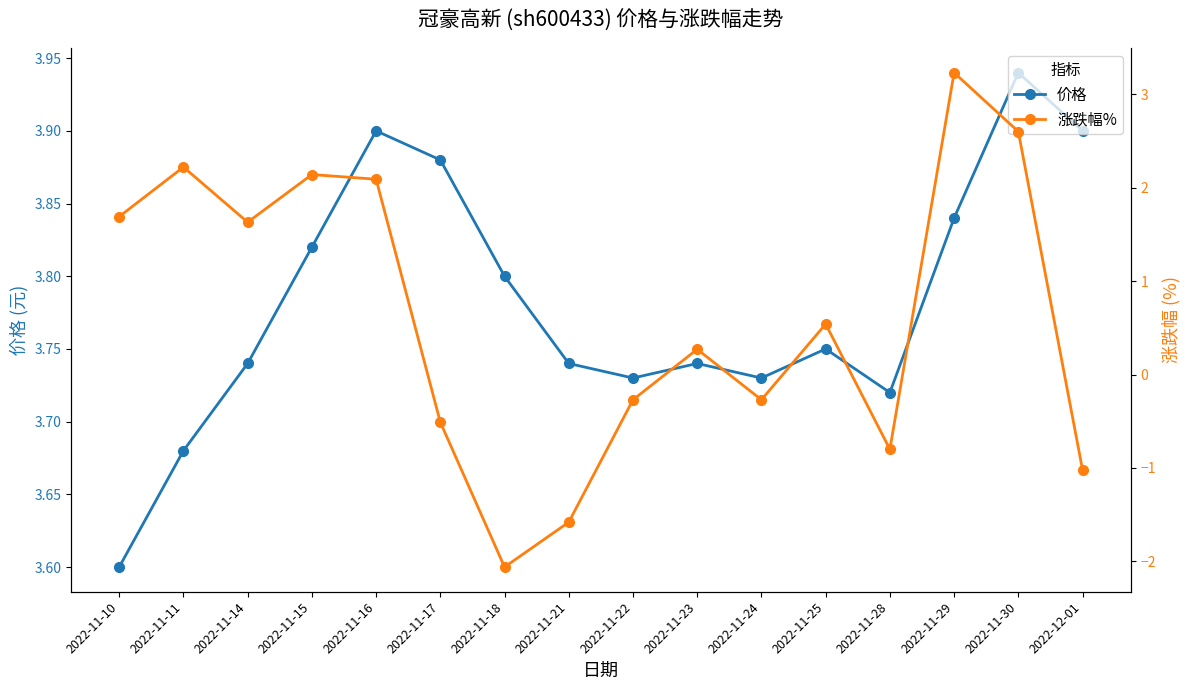

How many interior local peaks does the 涨跌幅% series have?

5